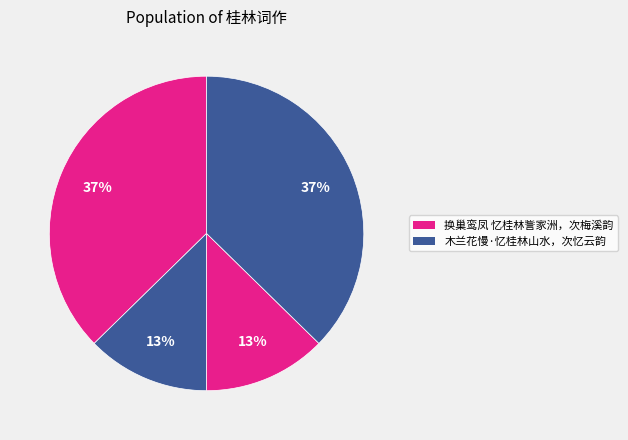

How many slices are in this pie chart?

4